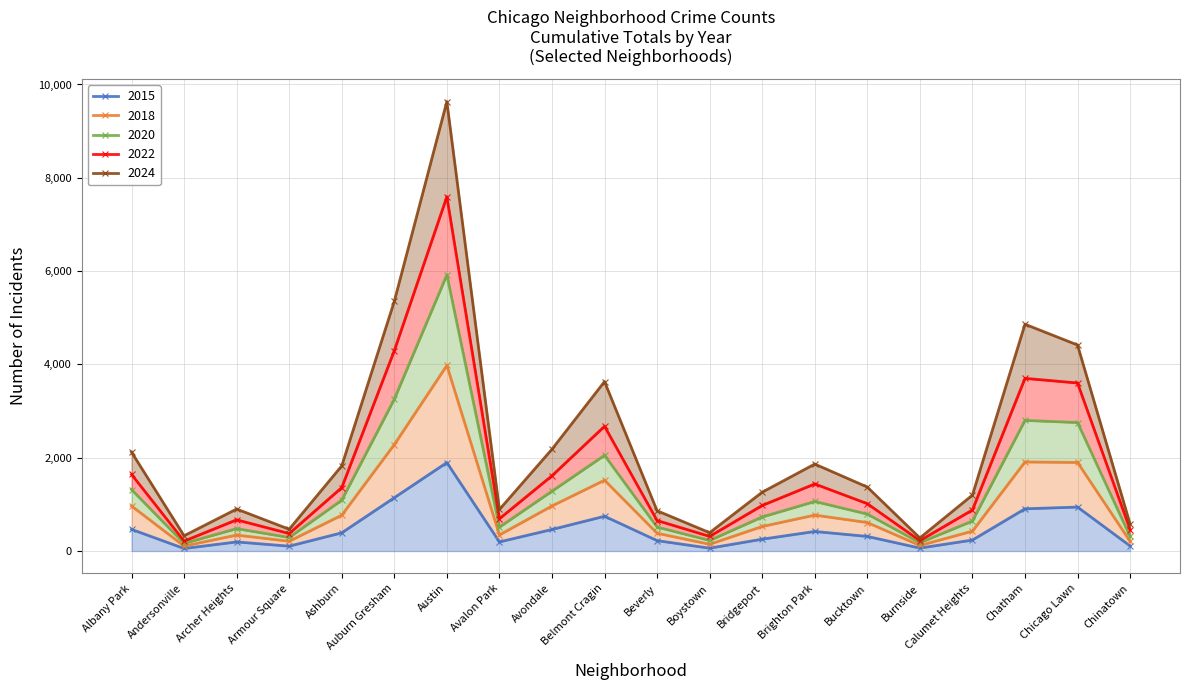

What are all the series names shown in the legend?

2015, 2018, 2020, 2022, 2024